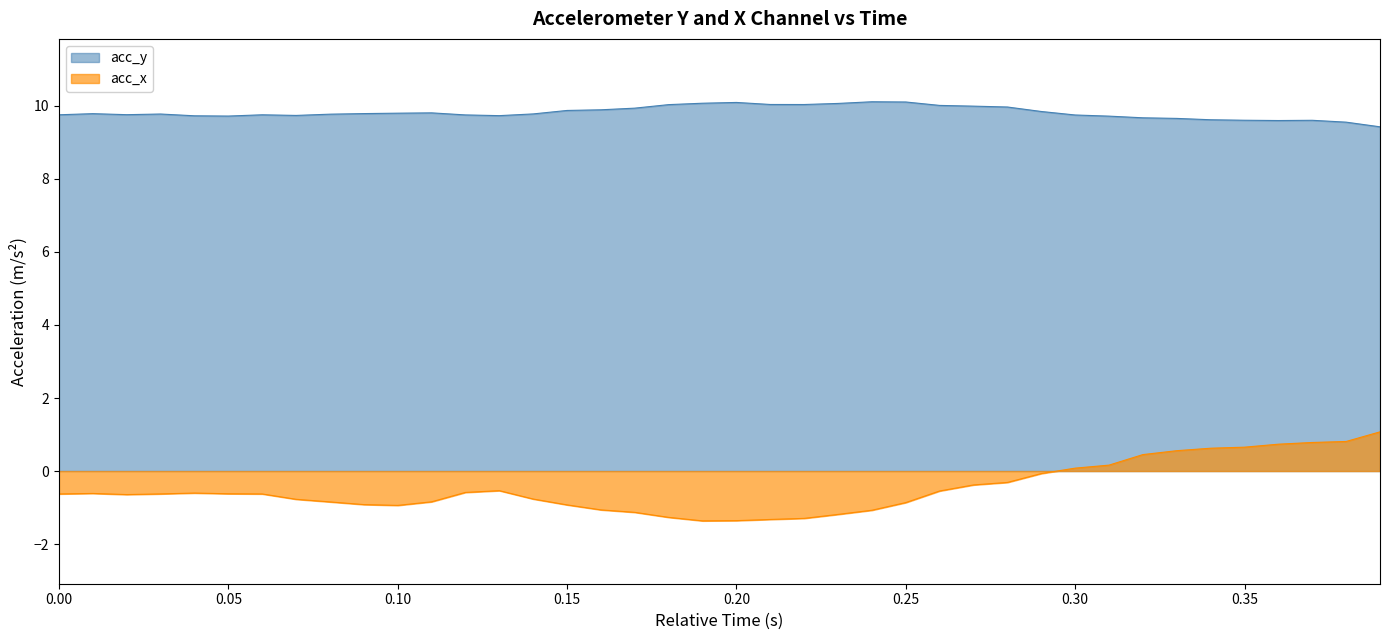

True or false: acc_y and acc_x cross at least once.

False